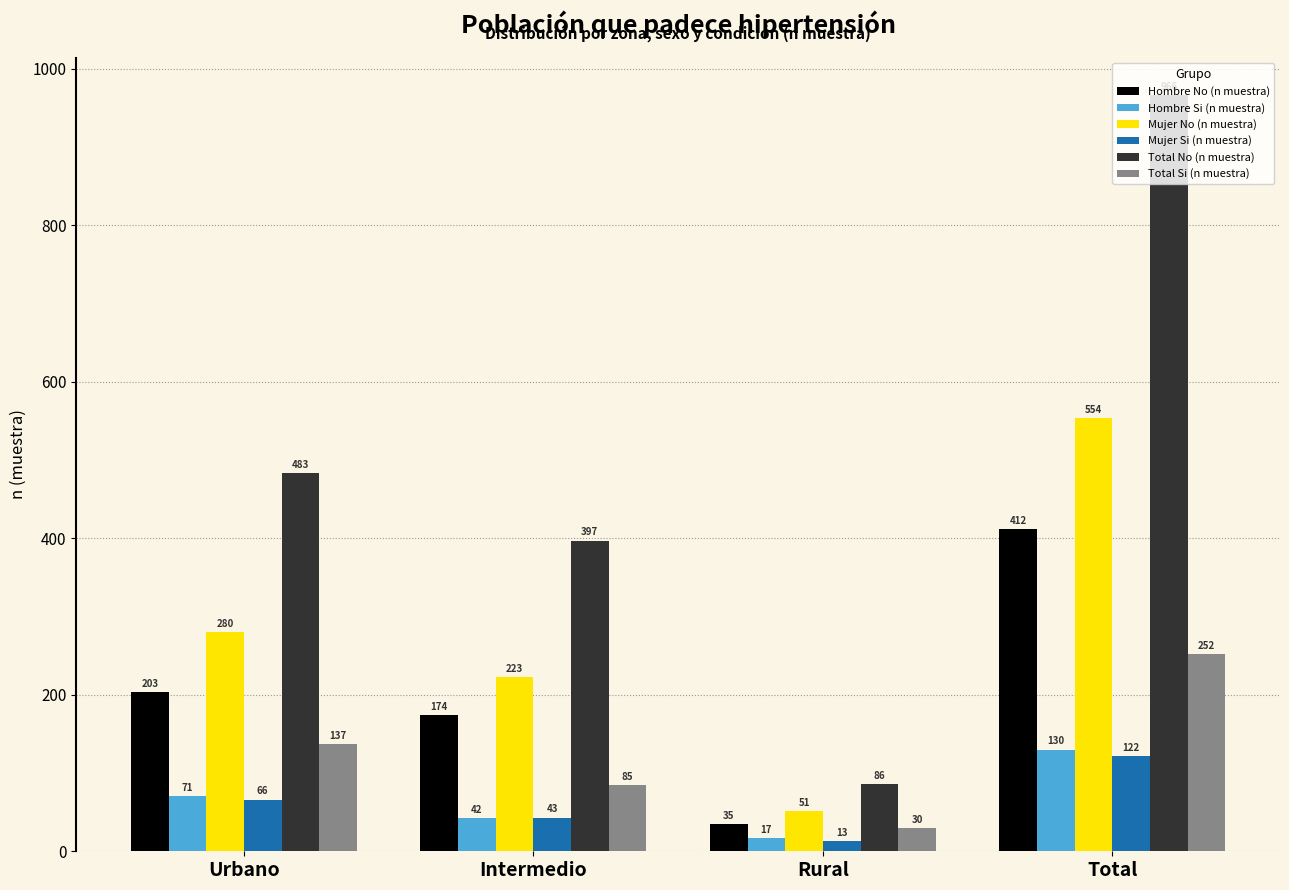

What is the difference between the second highest and second lowest values in the Hombre Si (n muestra) series?

29